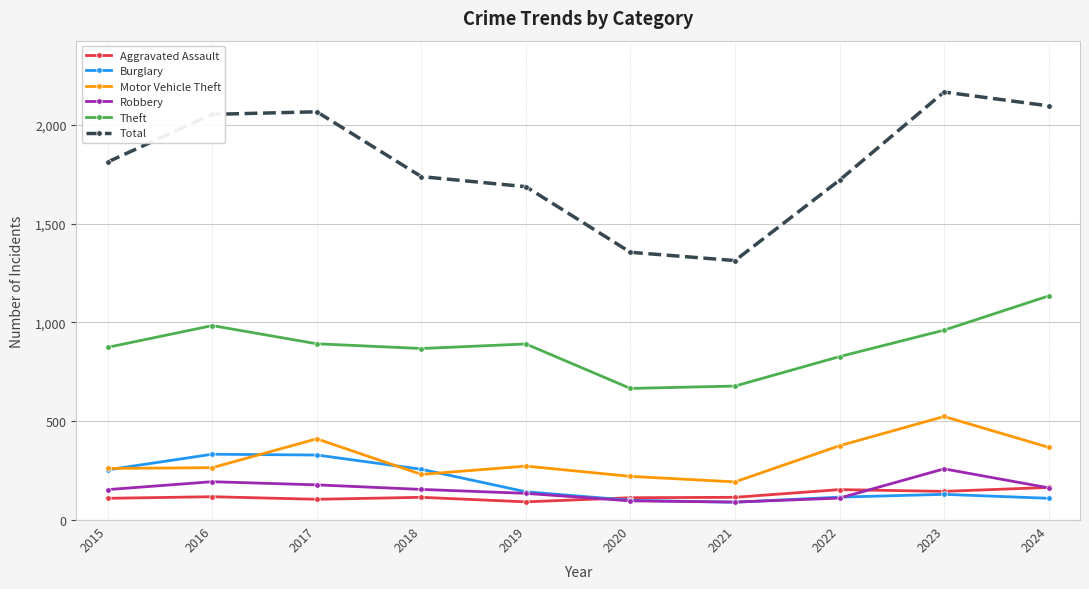

How many interior local peaks does the Motor Vehicle Theft series have?

3